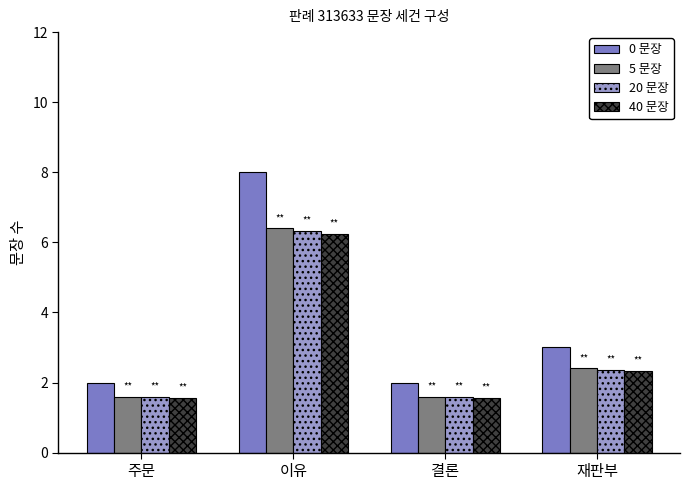

What is the label of the 2nd bar from the right?

결론